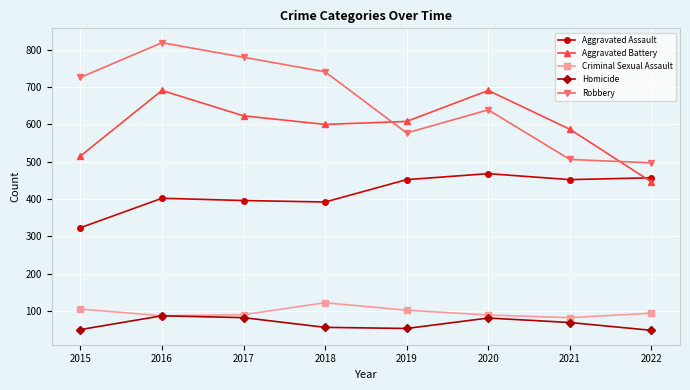

What are all the series names shown in the legend?

Aggravated Assault, Aggravated Battery, Criminal Sexual Assault, Homicide, Robbery